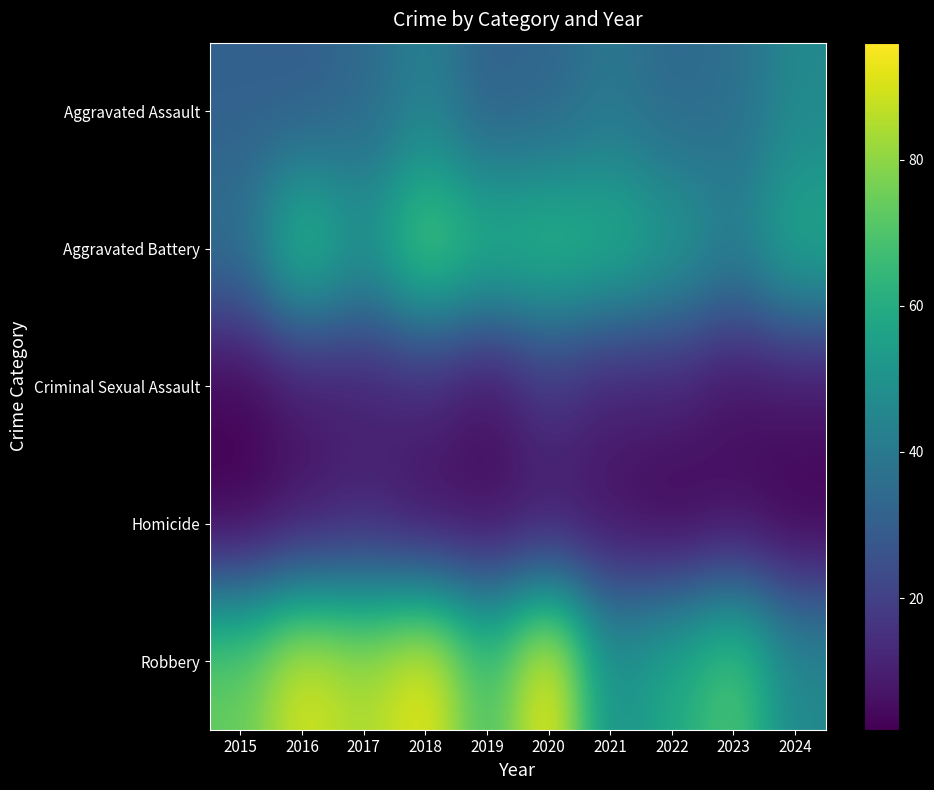

Between 2015 and 2023, which is larger?

2023